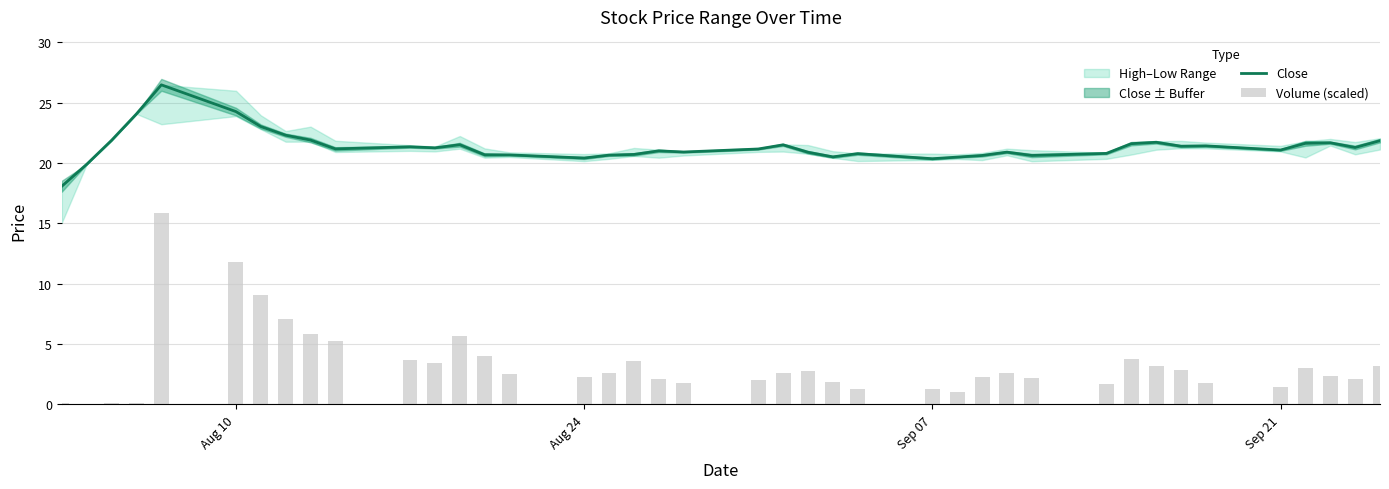

Does the chart contain stacked bars?

No